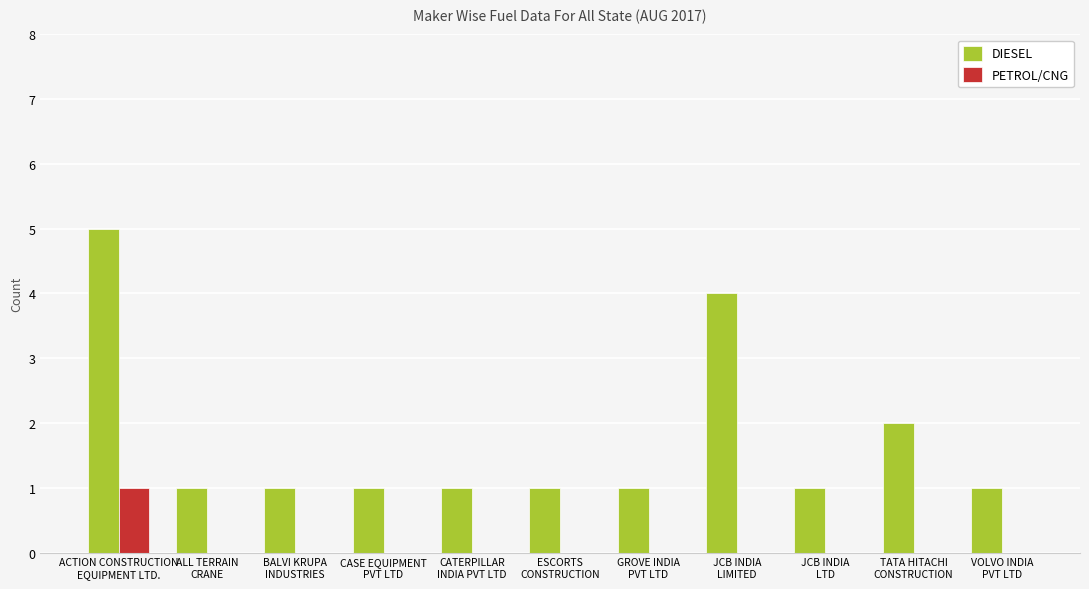

Which series has the widest spread of values?

DIESEL